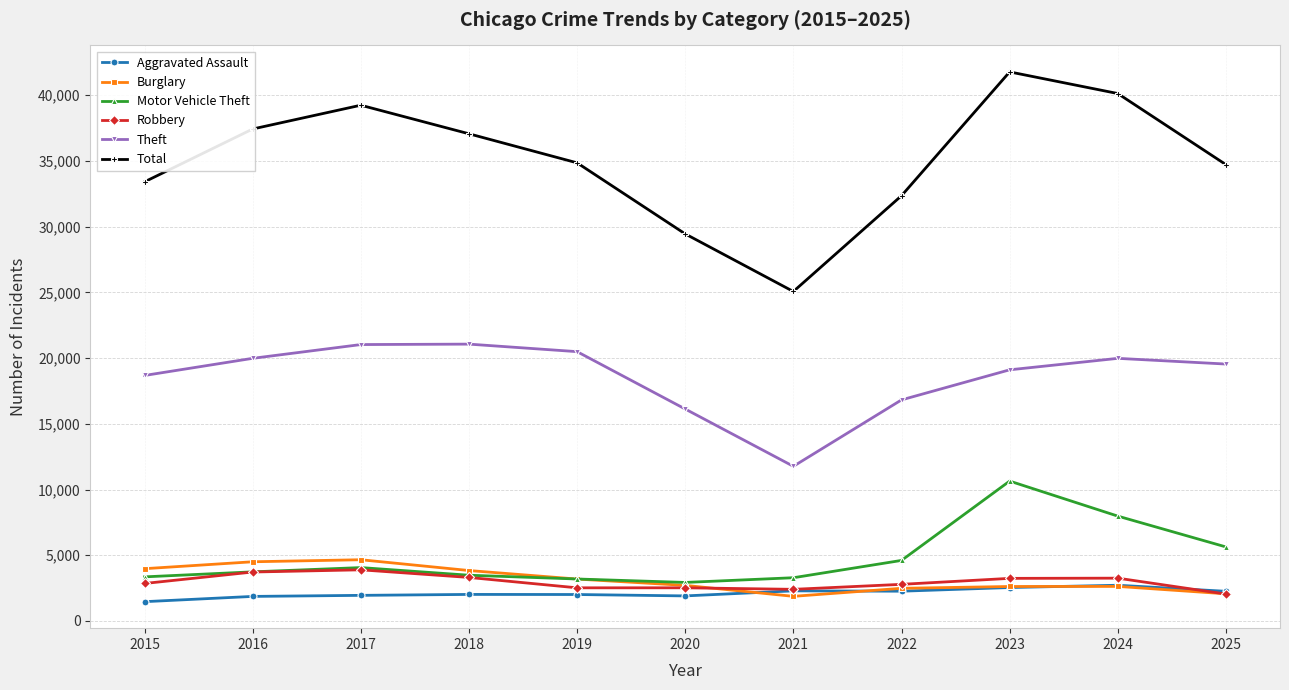

Which label corresponds to the smallest value in the chart?

2015